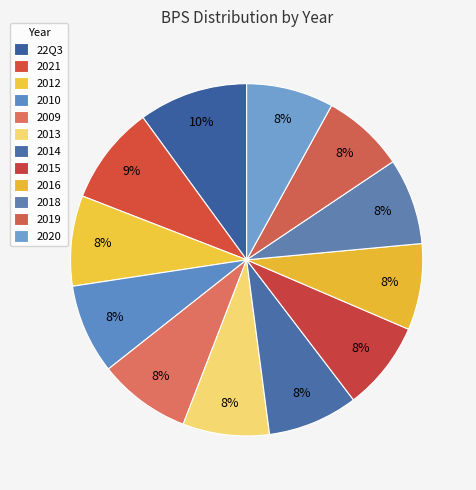

How many slices are in this pie chart?

12